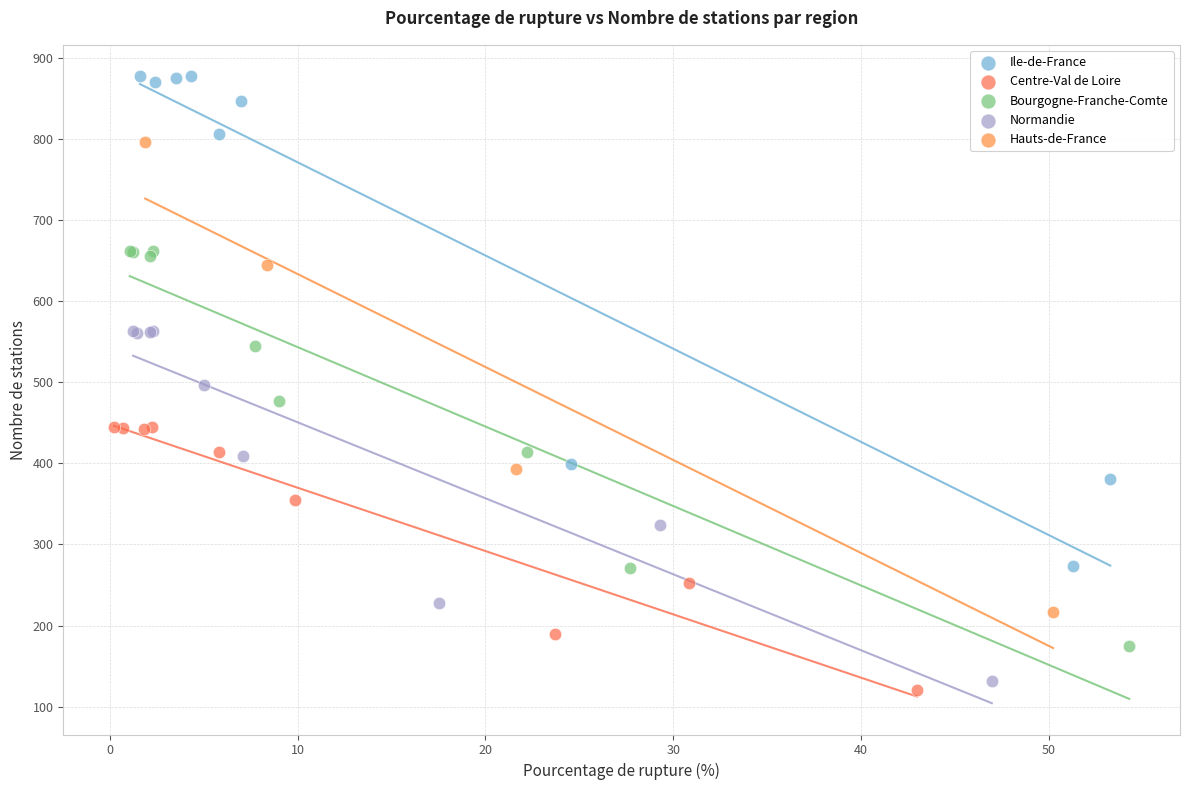

What are all the series names shown in the legend?

Ile-de-France, Centre-Val de Loire, Bourgogne-Franche-Comte, Normandie, Hauts-de-France